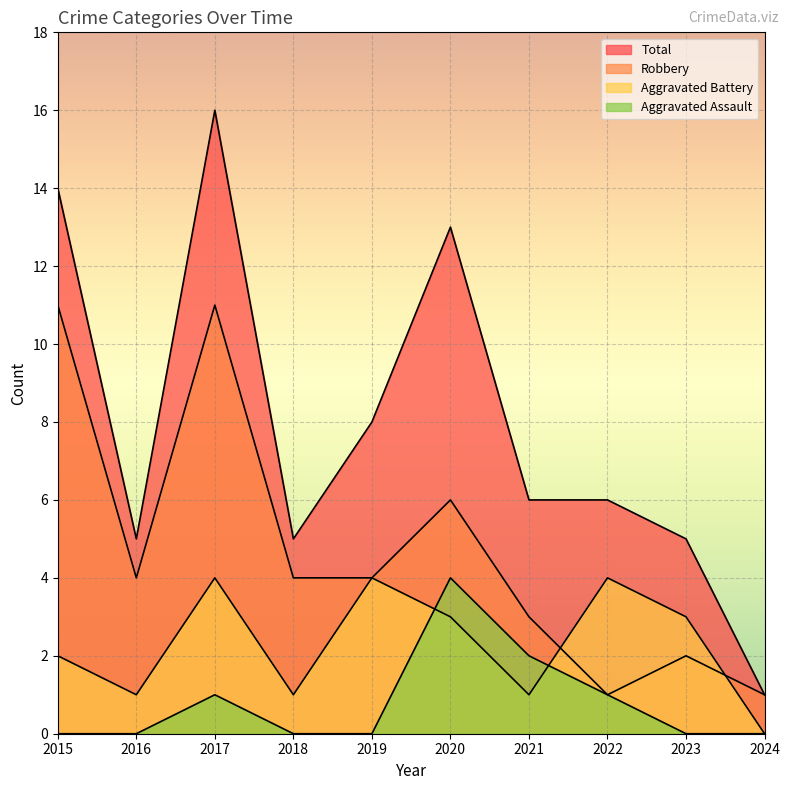

What is the value of the Aggravated Assault point at the 8th from the left?

1